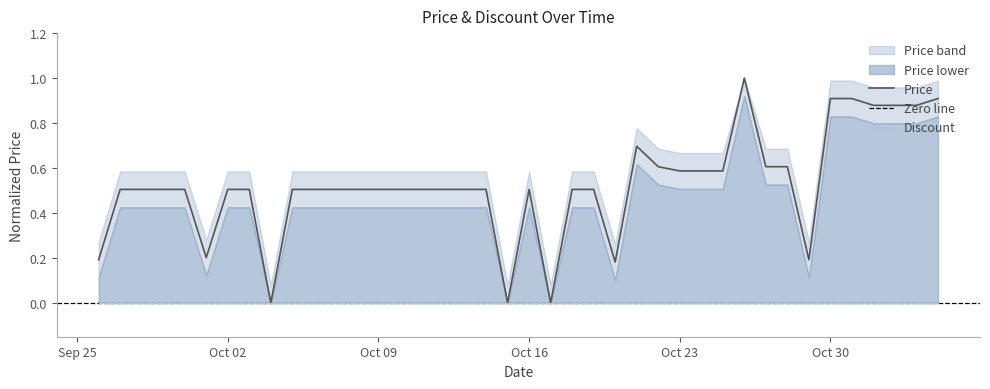

How many positive values are there?

37